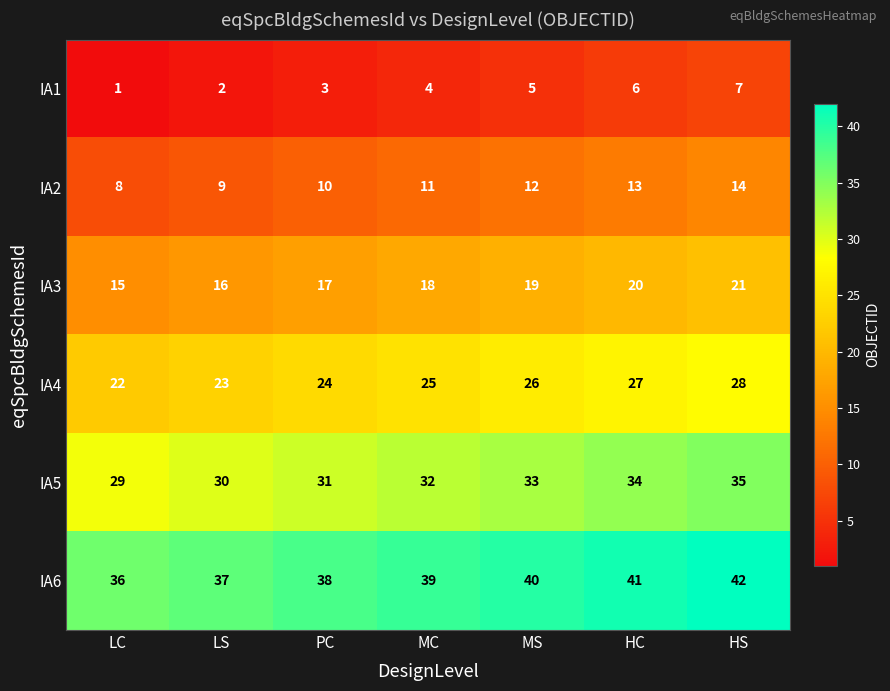

What is the spread (max minus min) of values at MS?

35